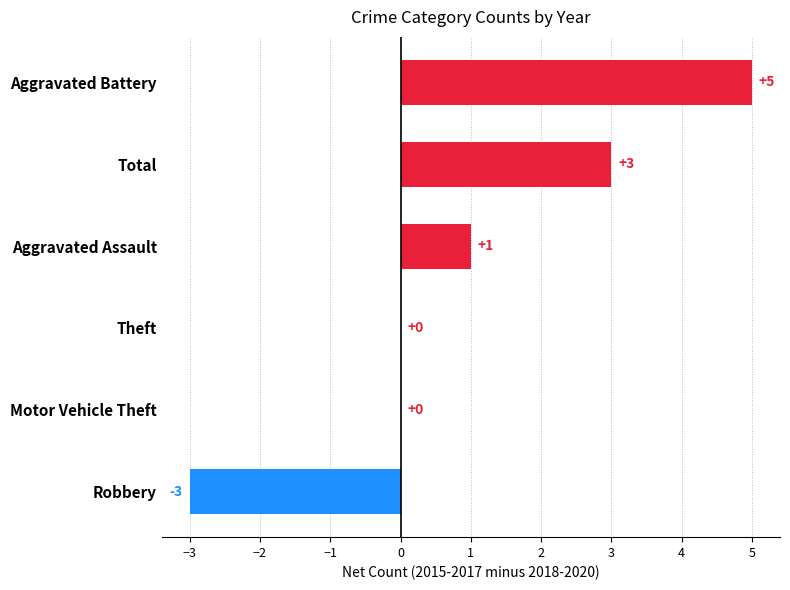

How many data points does each series have?

6